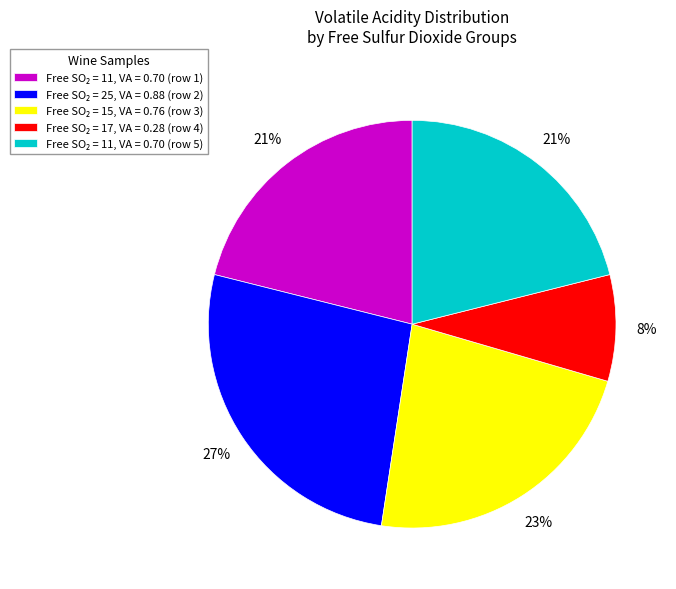

Is there any slice that represents more than half of the pie?

No